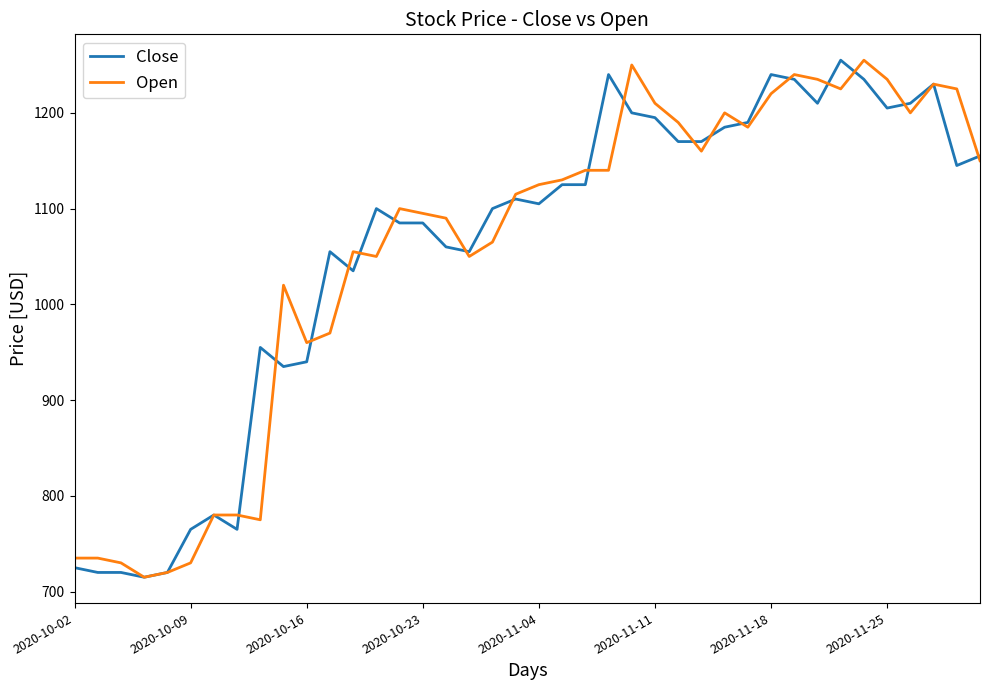

What is the maximum value for Open?

1255